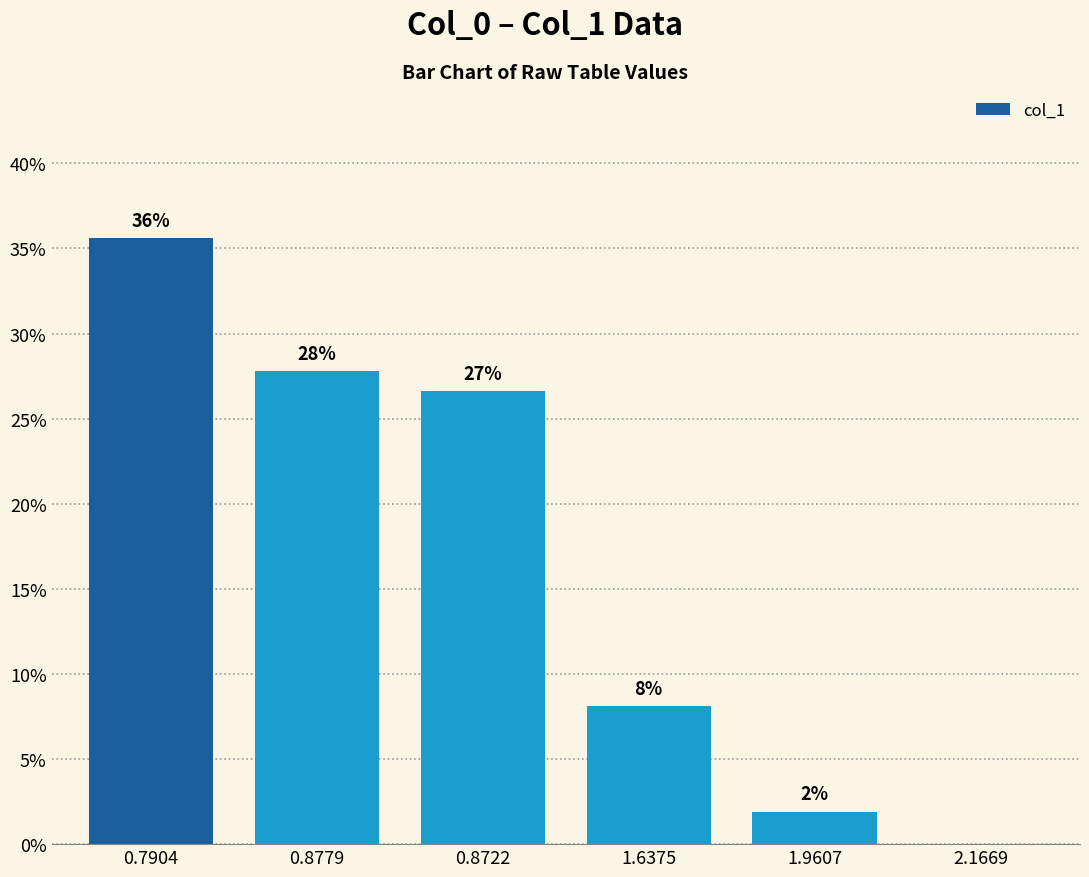

What is the label of the 6th bar from the right?

0.7904